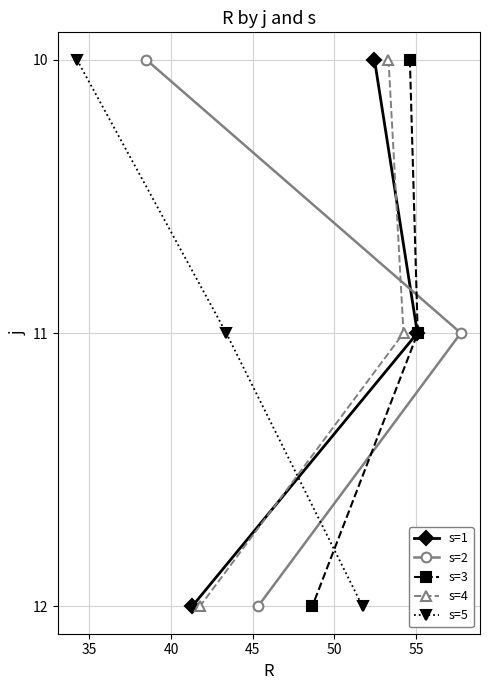

What is the highest value of the s=1 series?

12